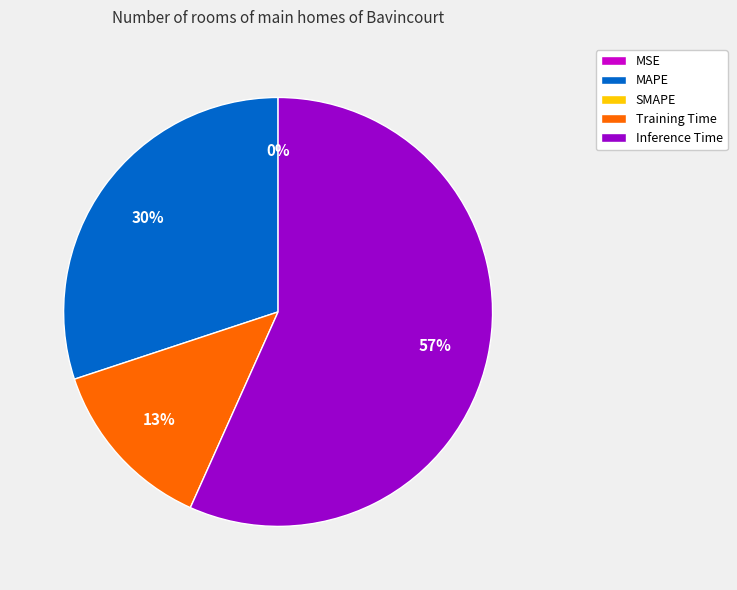

To the nearest percent, what is the average slice percentage?

25%